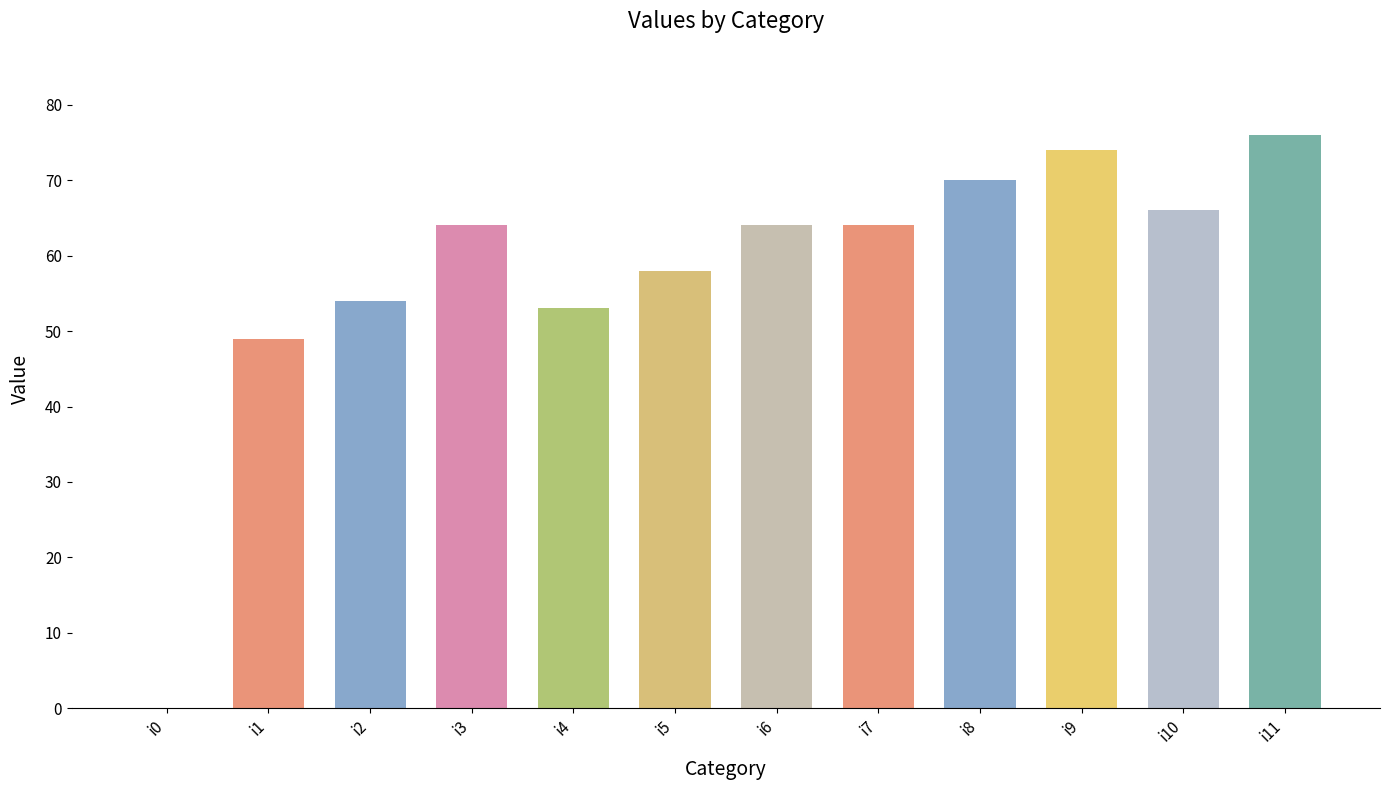

Where is the data nearest to the value 38?

i1